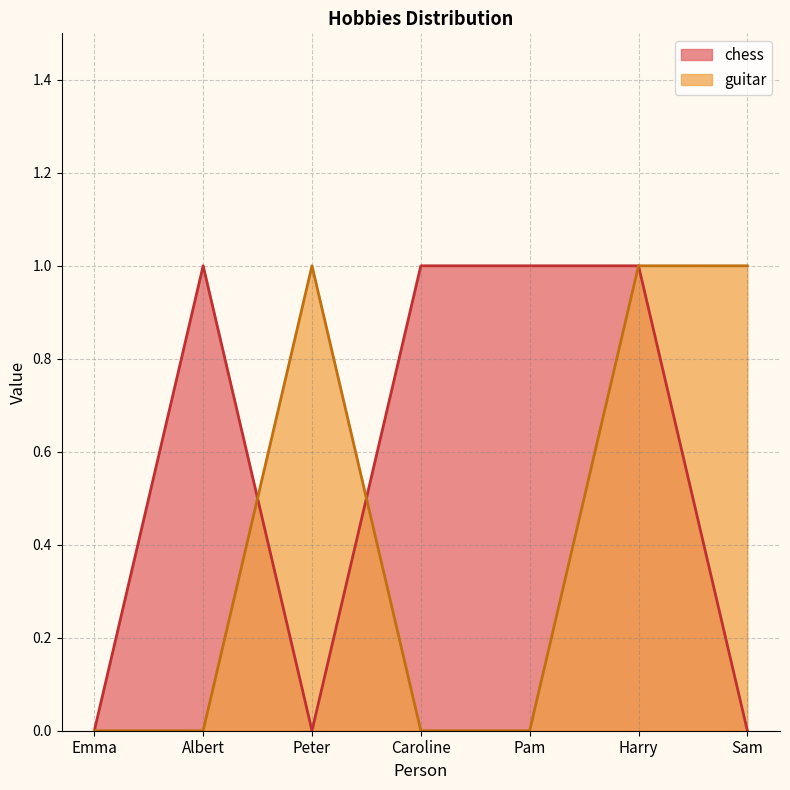

How many interior local peaks does the guitar series have?

1